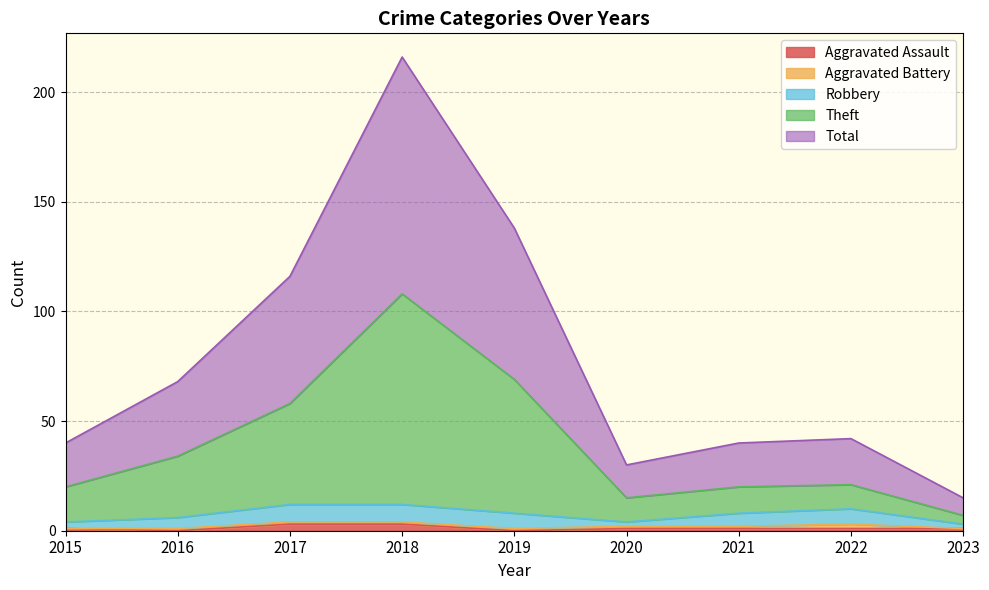

Is it true that Aggravated Assault equals 1 at 2015?

True